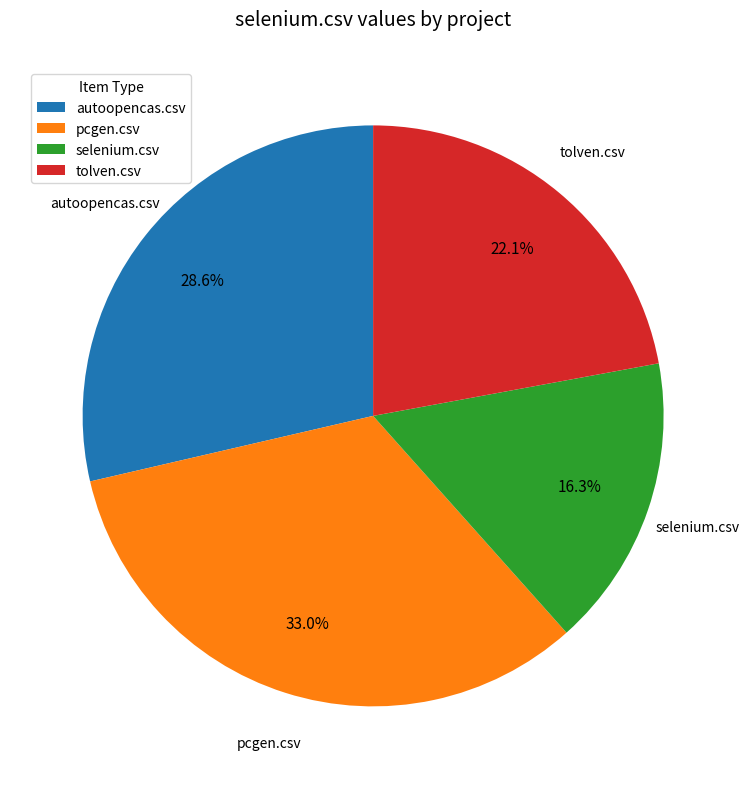

The autoopencas.csv slice represents 29% of the pie. True or false?

True